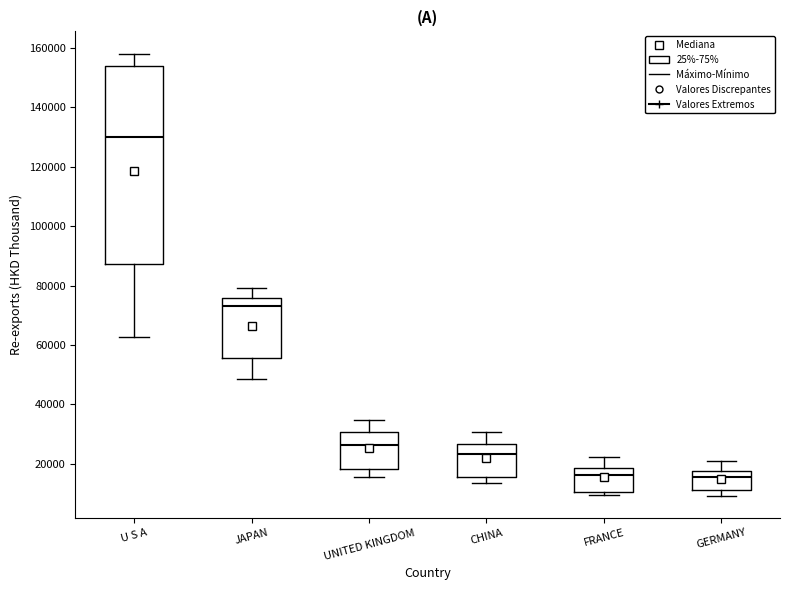

Which box is the tallest, from its lower edge to its upper edge?

U S A